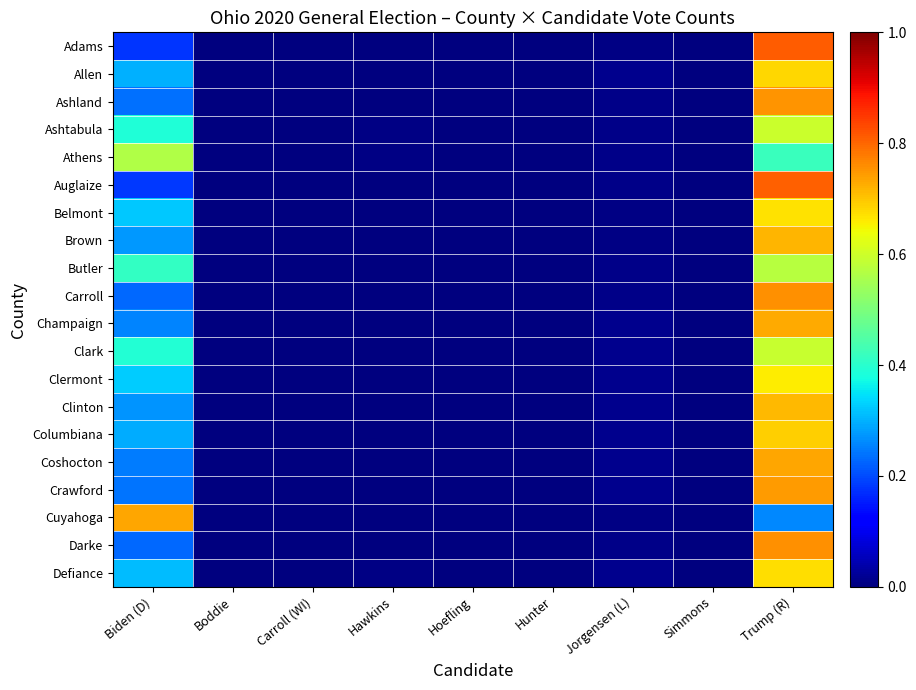

How many distinct data groups are displayed?

20